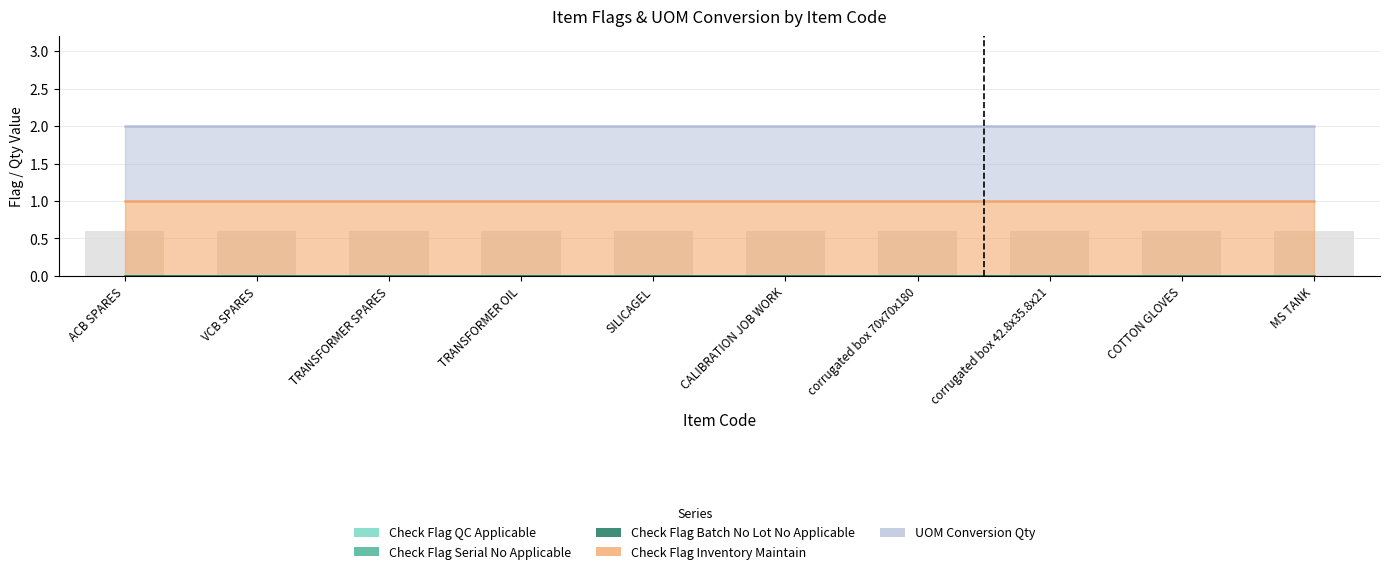

How many categories are shown in the chart?

10